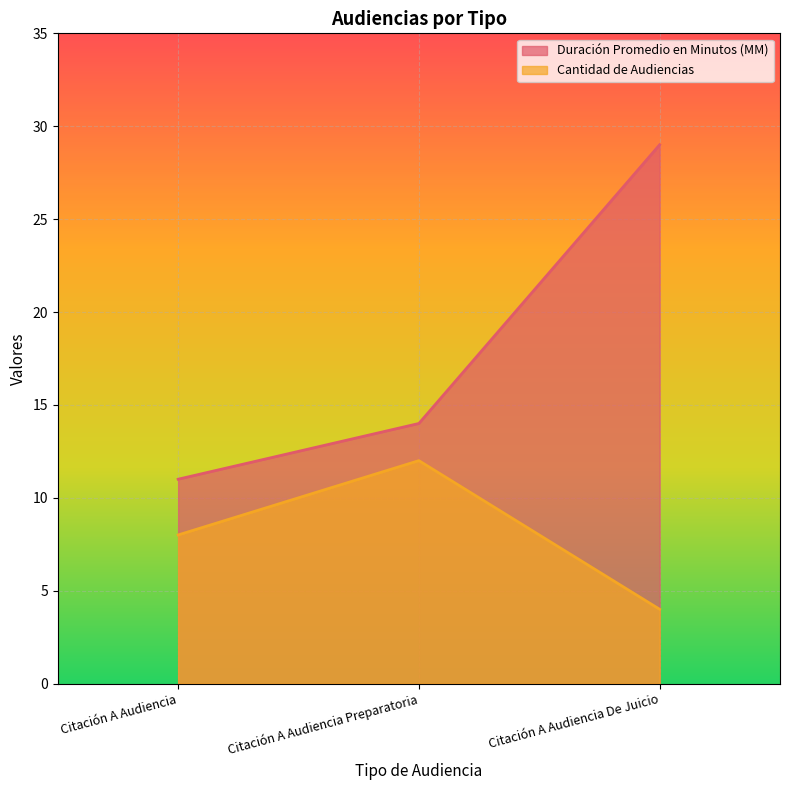

How many lines are shown in the chart?

2